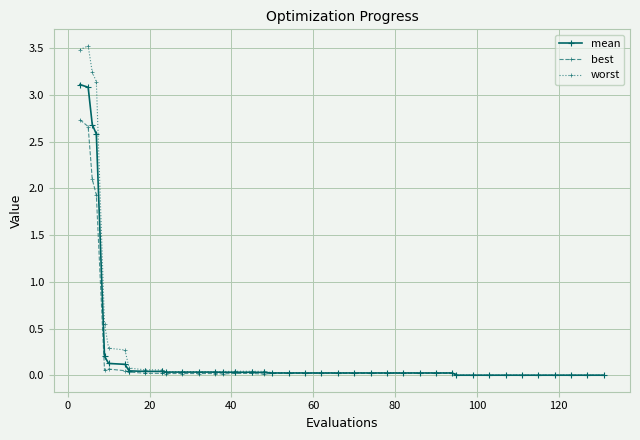

What is the highest value of the best series?

2.7